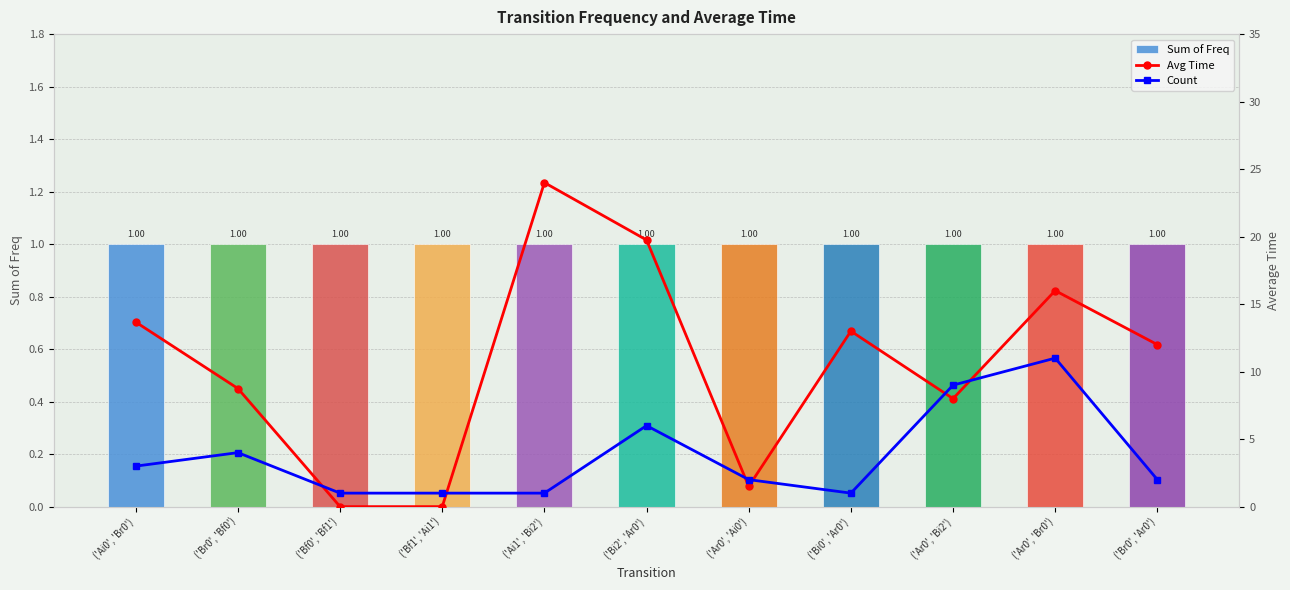

Between ('Ar0', 'Ai0') and ('Ar0', 'Br0'), which series saw the biggest shift?

Avg Time